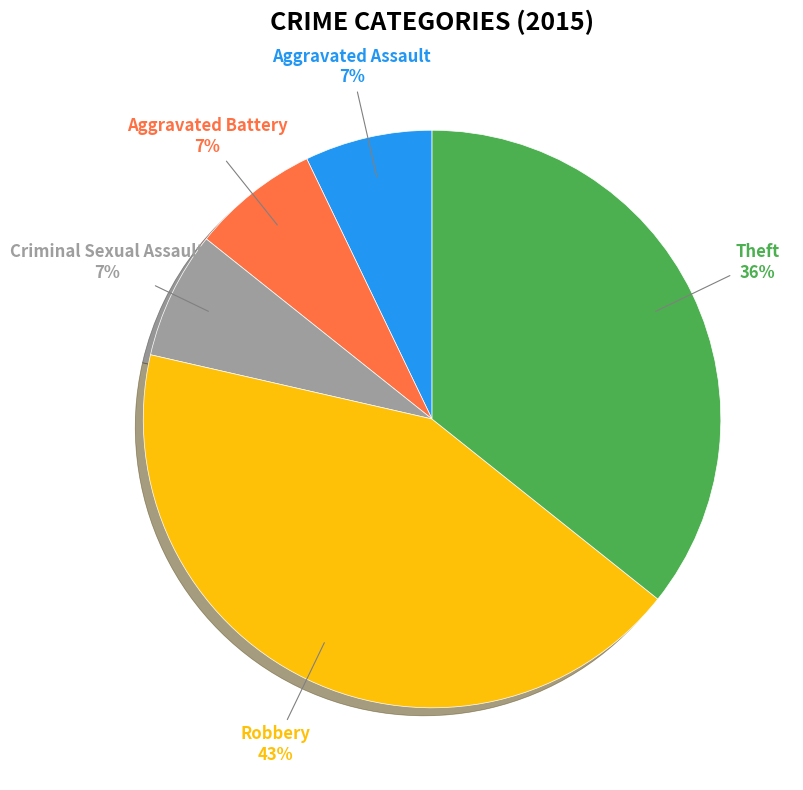

How many slices are in this pie chart?

5